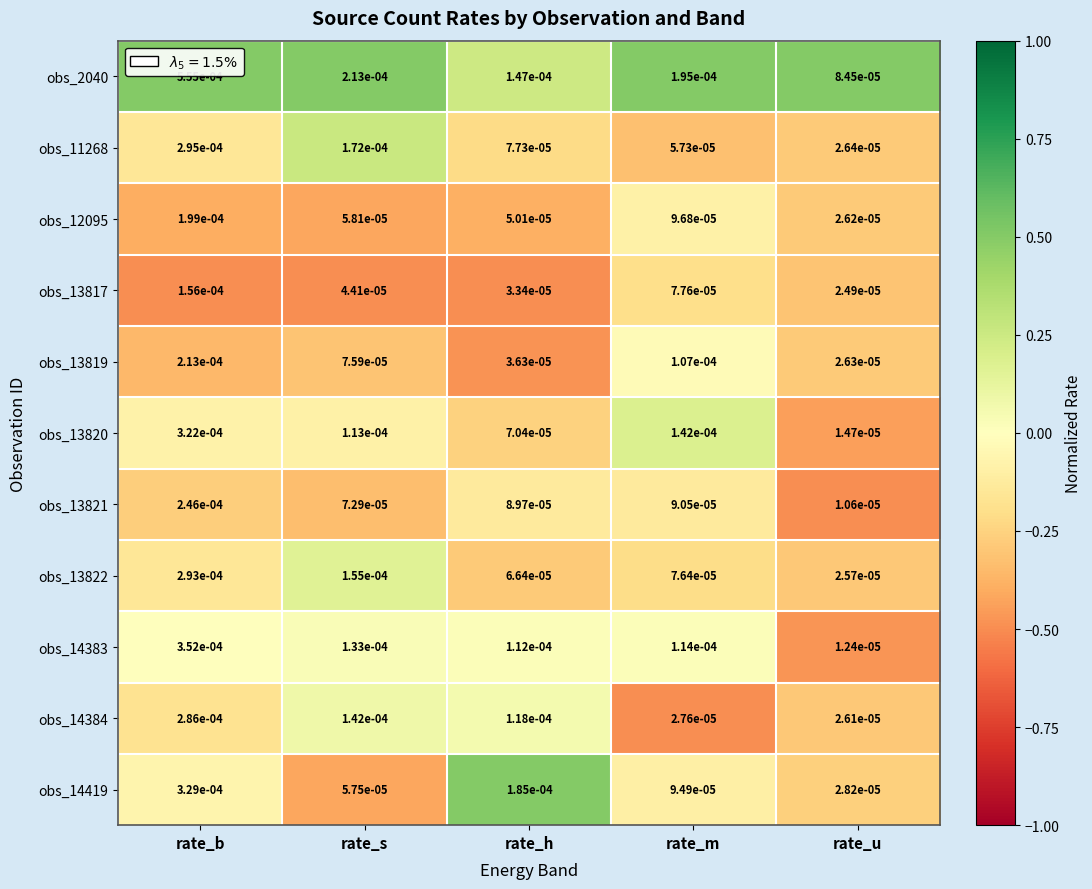

How many data points does each series have?

5